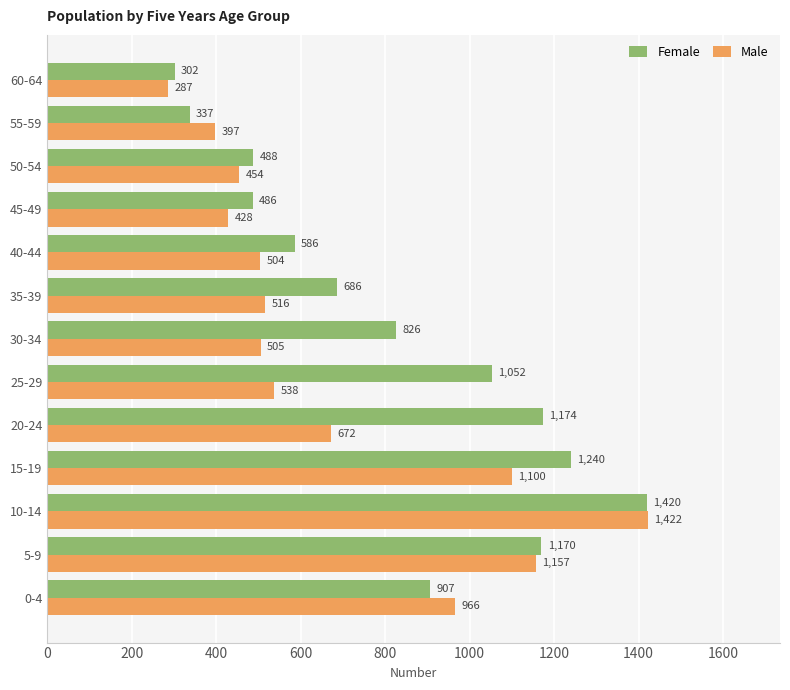

The value of Male at 25-29 is 538. True or false?

True